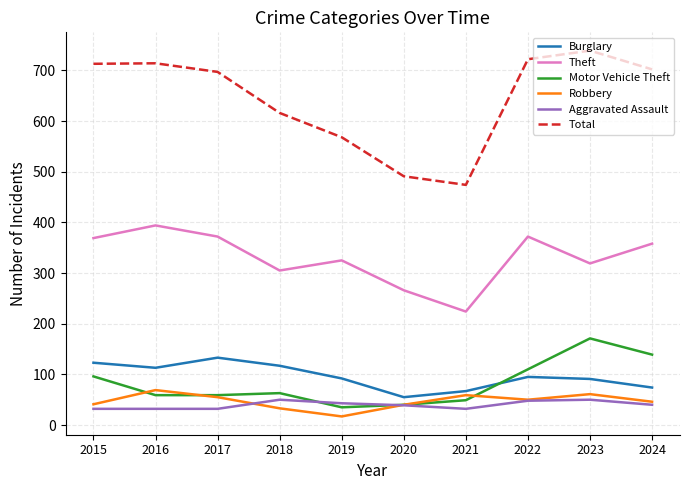

What is the difference between the highest and lowest values at 2015?

681